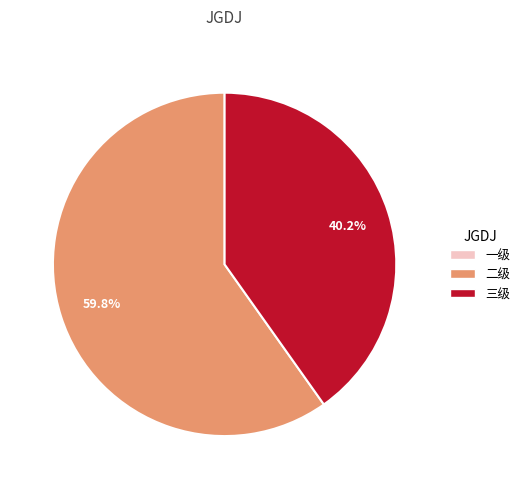

Is there a majority slice in this chart?

Yes